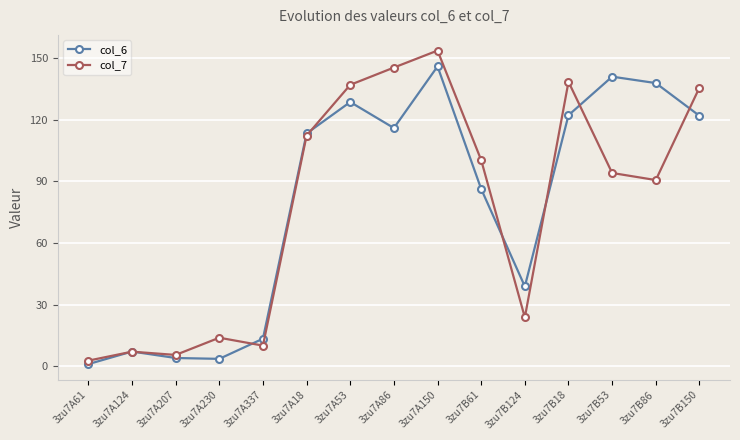

Does the chart have visible grid lines?

Yes